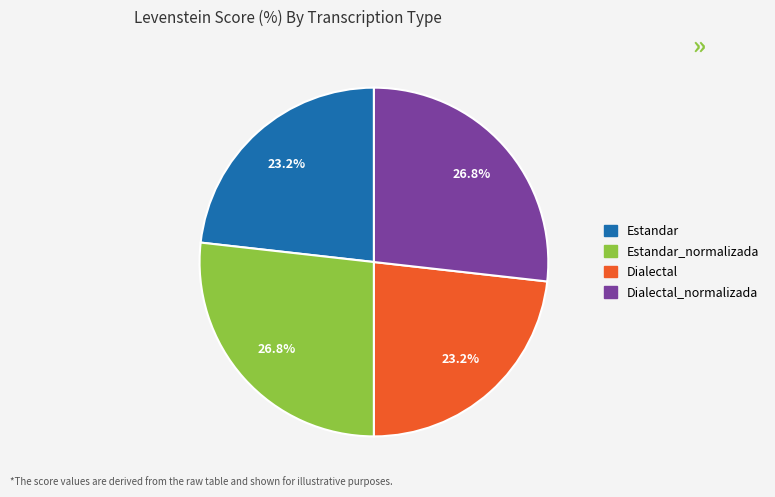

How many segments does this pie chart have?

4